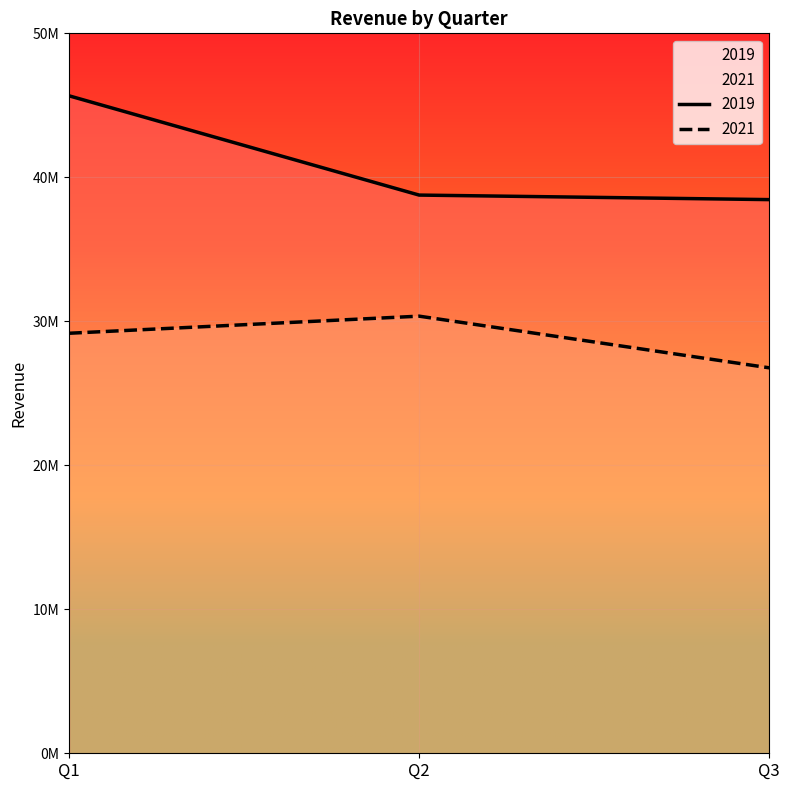

True or false: 2021 has a value of 26770389 at Q3.

True